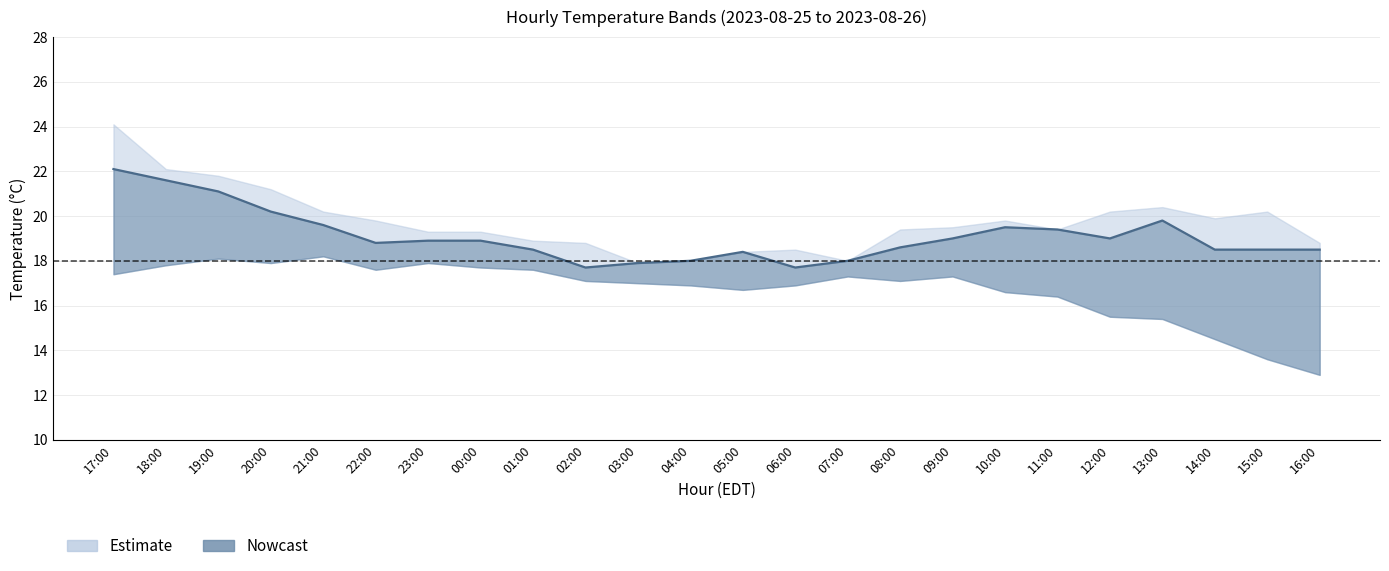

What is the change in value from 19:00 to 04:00?

-3.1